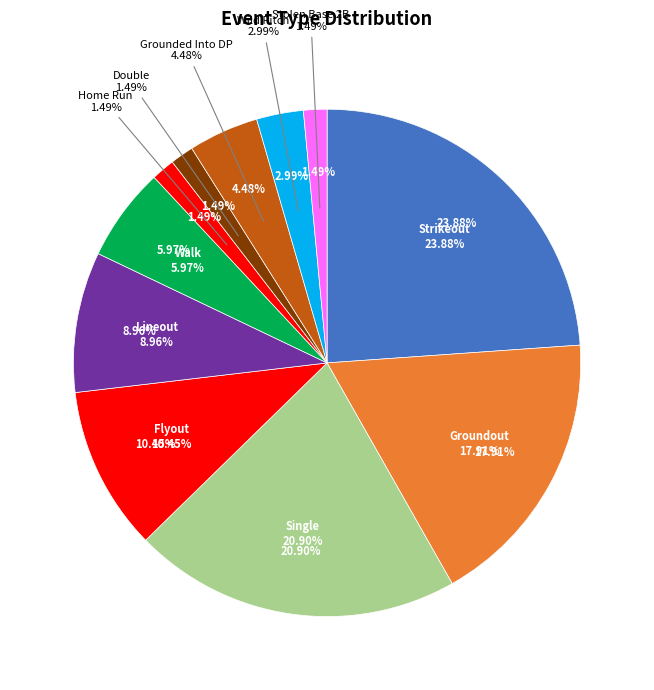

To the nearest percent, what is the combined percentage of Lineout and Grounded Into DP?

13%